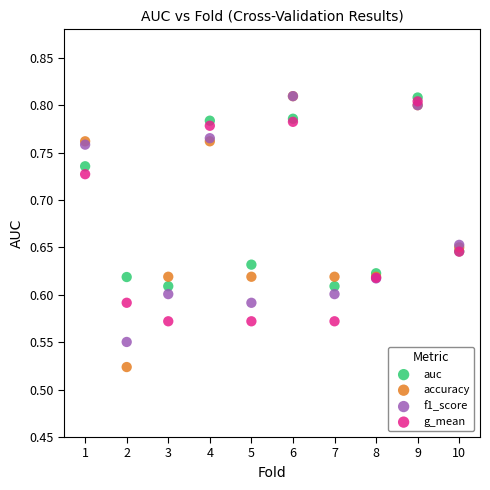

What are all the series names shown in the legend?

auc, accuracy, f1_score, g_mean